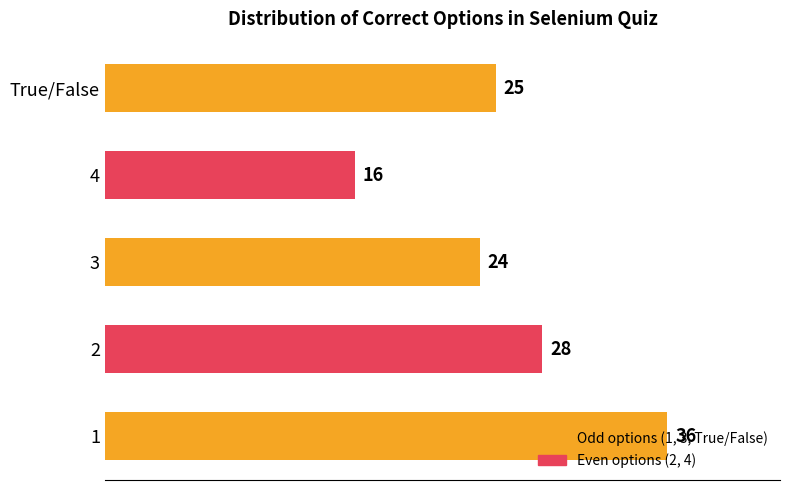

Rank the categories by value from lowest to highest.

4, 3, True/False, 2, 1